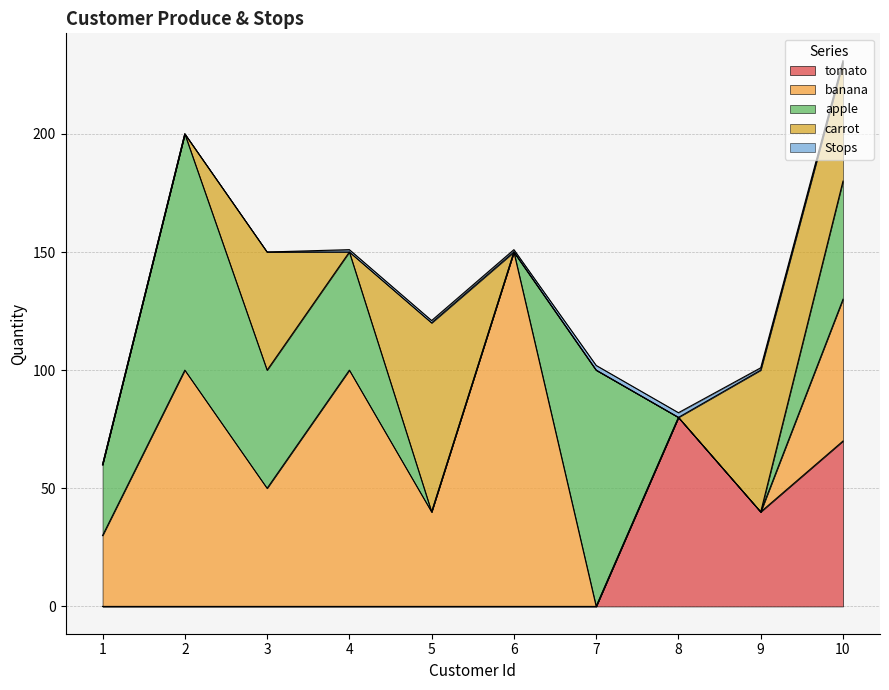

At which category is the sum across all series the highest?

10